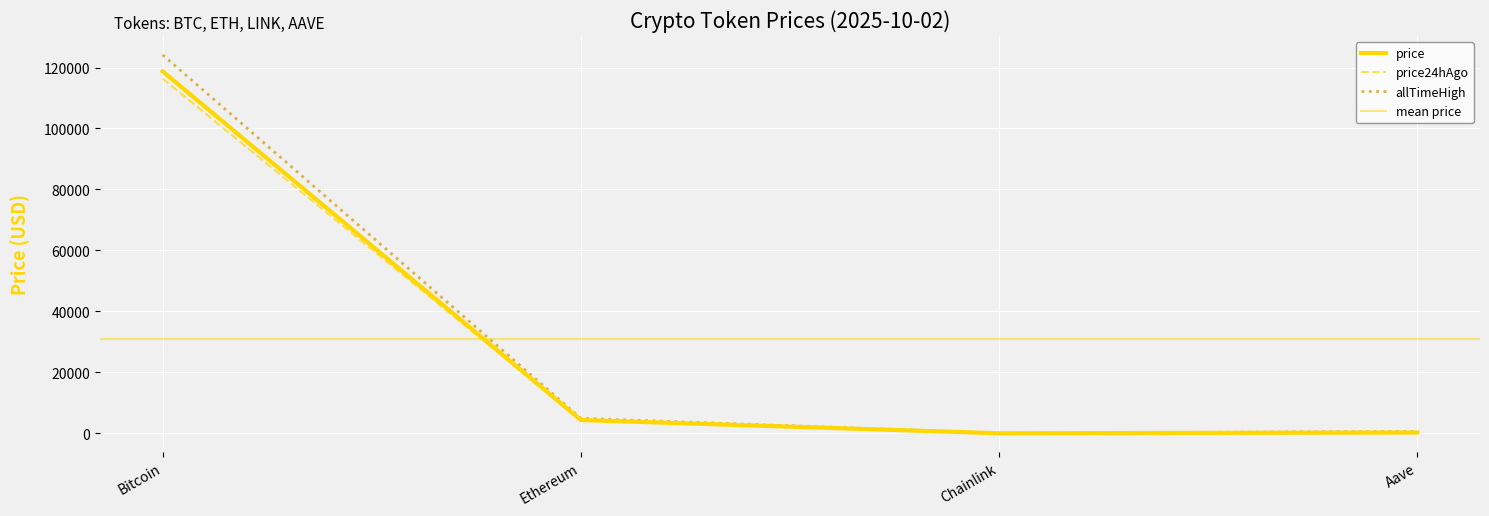

Which series changed the most between Bitcoin and Chainlink?

Change24hAgo